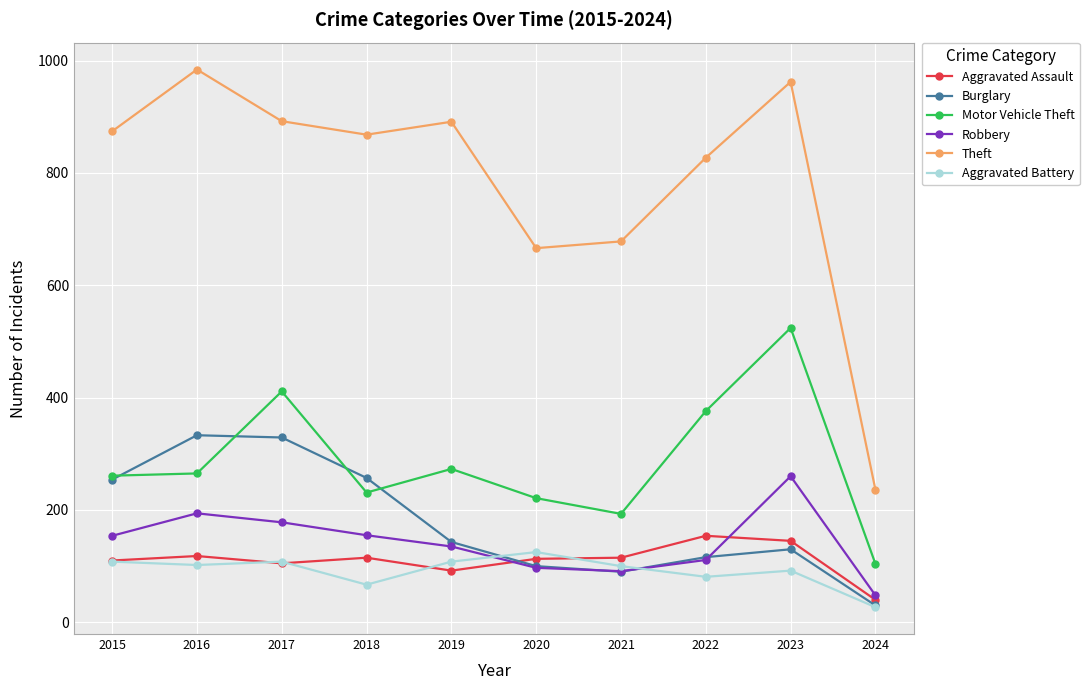

Does the chart display data point markers on the line(s)?

Yes